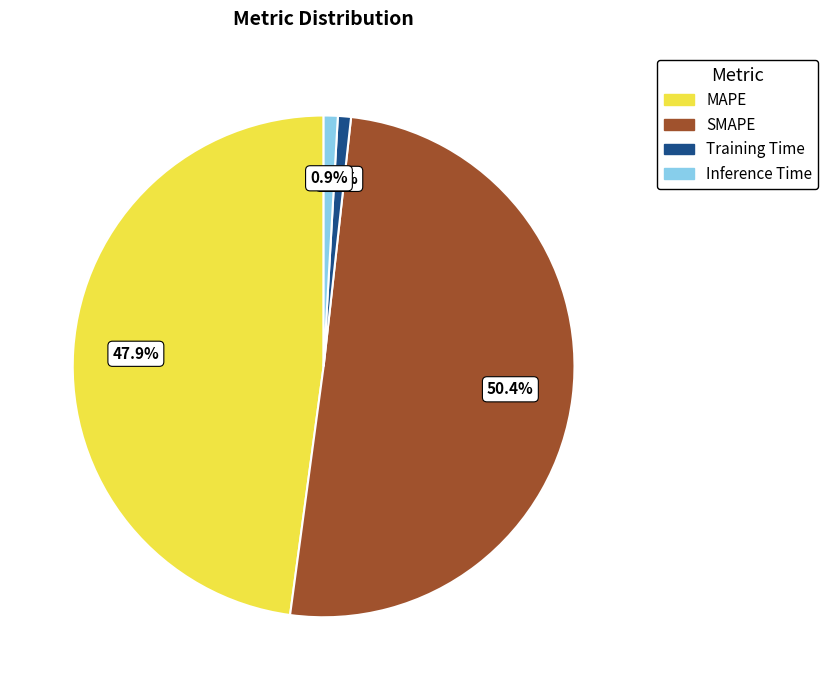

Does any single category account for the majority?

Yes